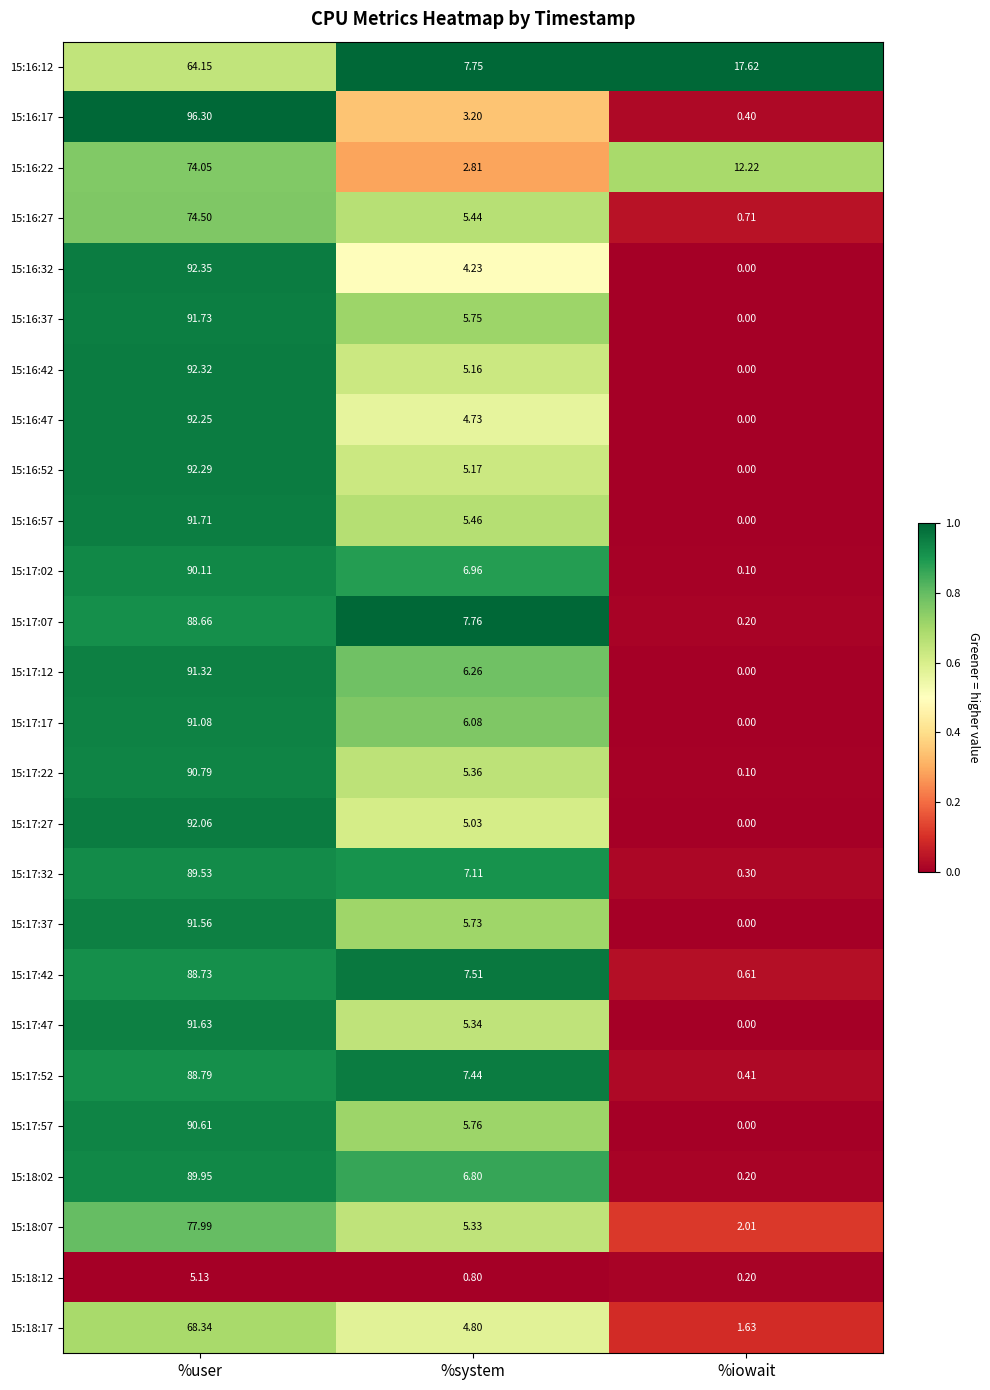

At which label does 15:17:27 reach its peak?

%user